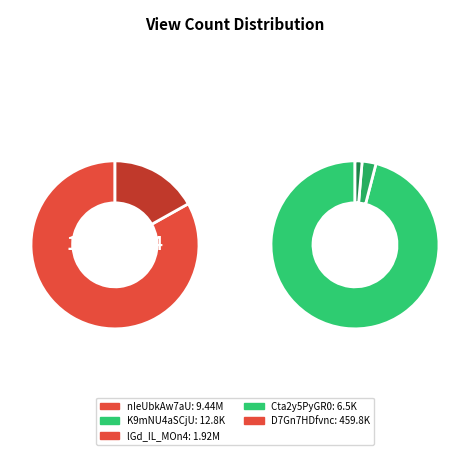

To the nearest percent, what is the average slice percentage?

20%